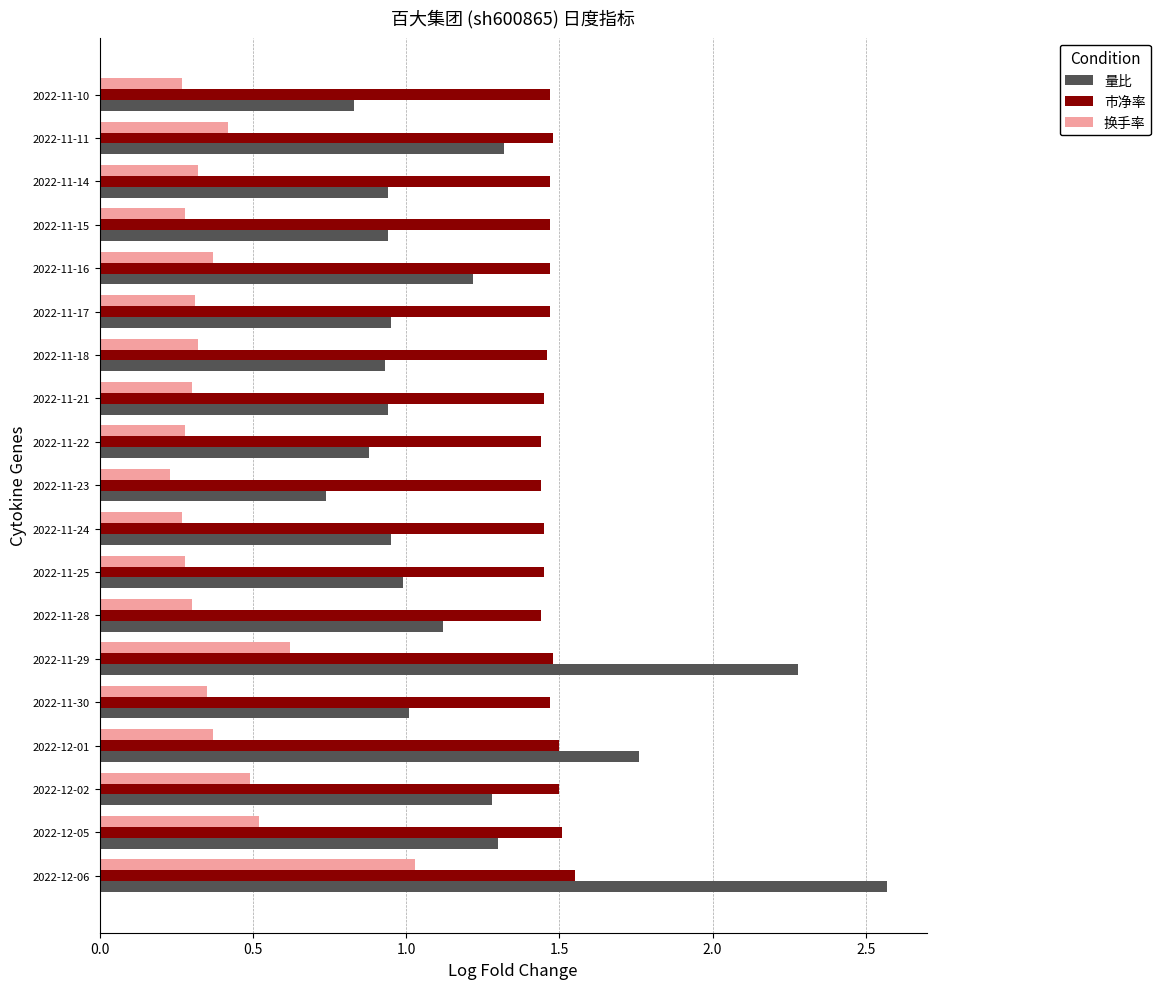

Which series has the largest total across all categories?

市净率